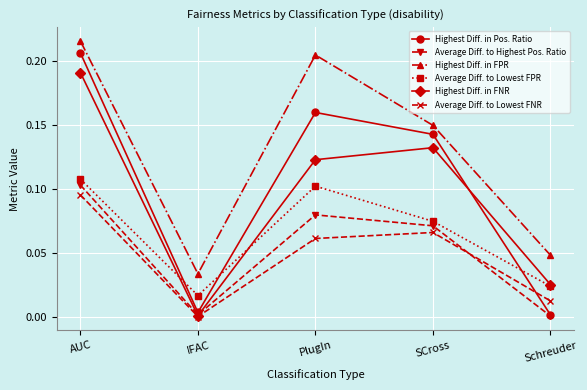

At AUC, list the series in order from smallest to largest.

Average Diff. to Lowest FNR, Average Diff. to Highest Pos. Ratio, Average Diff. to Lowest FPR, Highest Diff. in FNR, Highest Diff. in Pos. Ratio, Highest Diff. in FPR